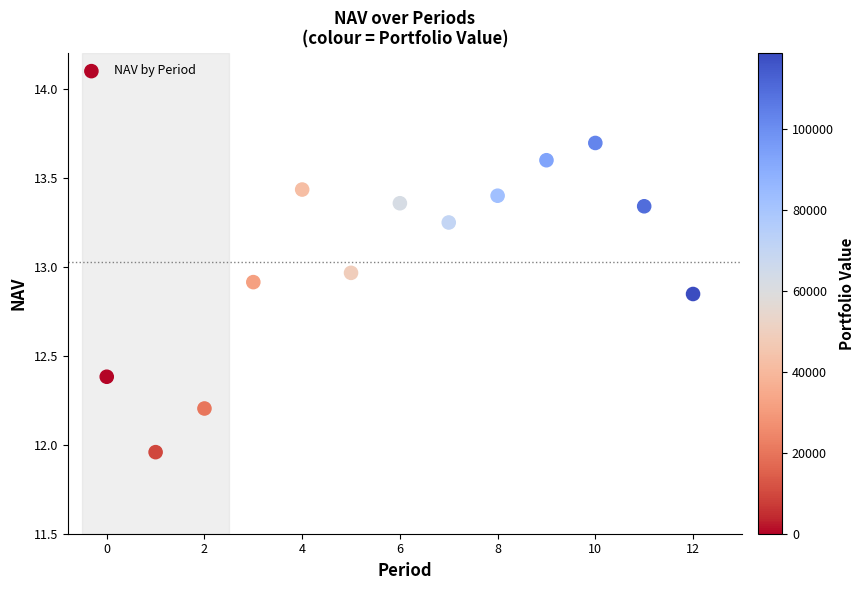

What is the range of Y values (max minus min)?

1.7